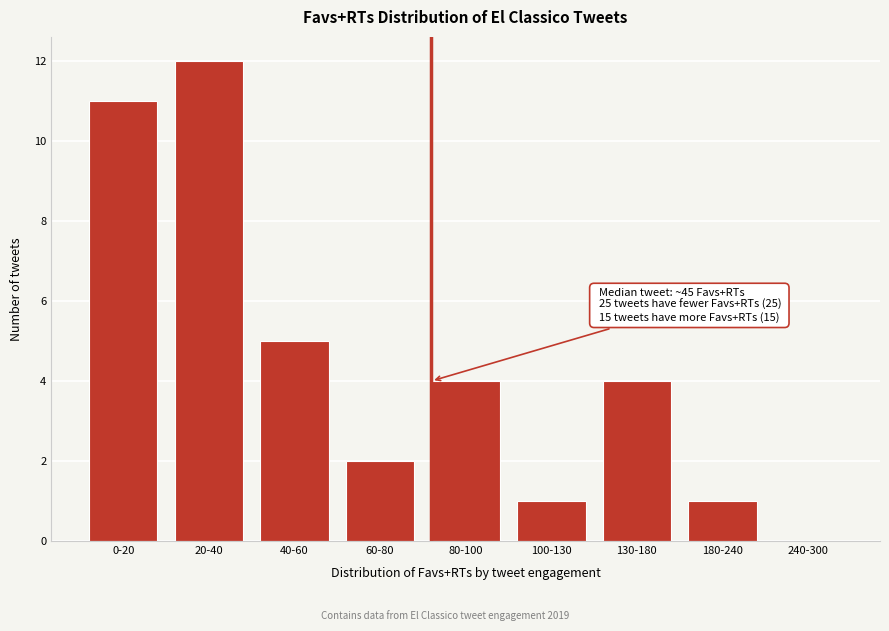

Reading left to right, list all the values displayed in this chart.

0-20=11	20-40=12	40-60=5	60-80=2	80-100=4	100-130=1	130-180=4	180-240=1	240-300=0